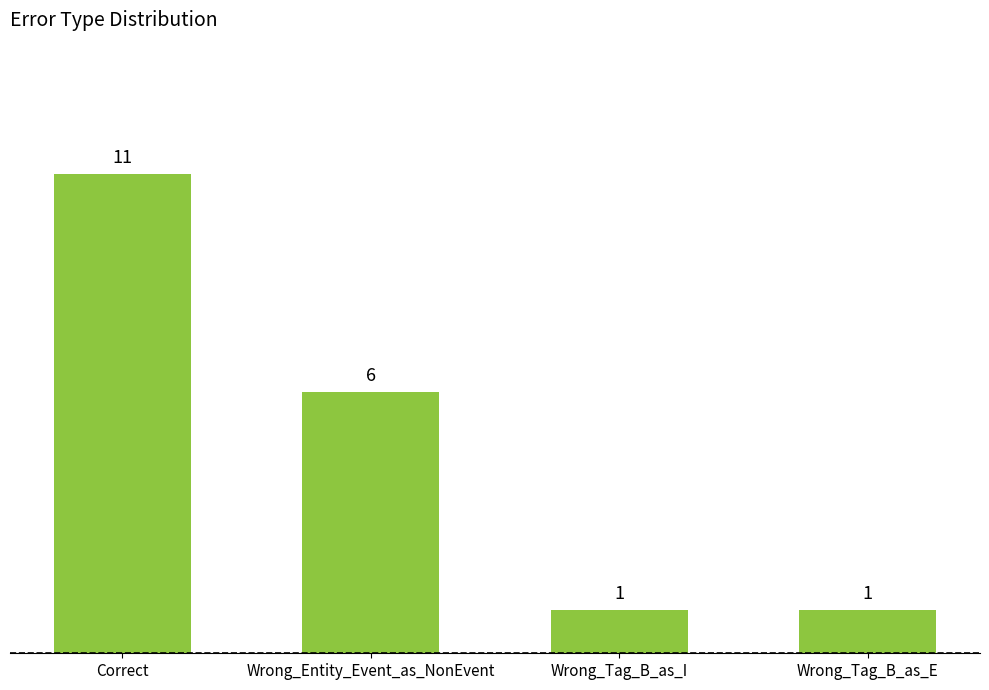

The value at Wrong_Entity_Event_as_NonEvent is 3. True or false?

False